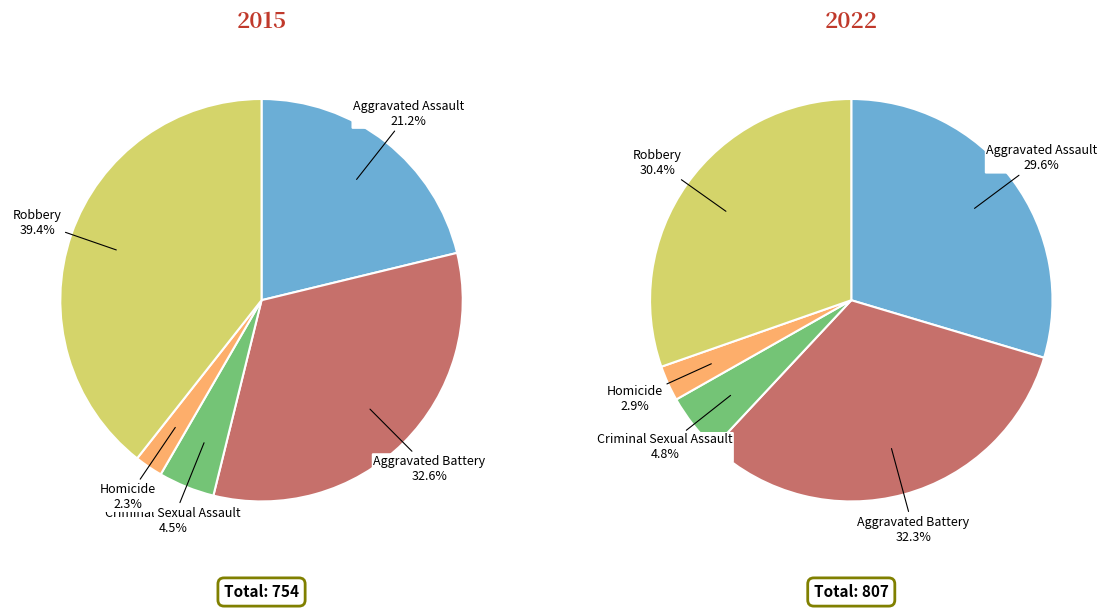

To the nearest percent, what is the difference between the Robbery and Aggravated Battery slice percentages?

2%